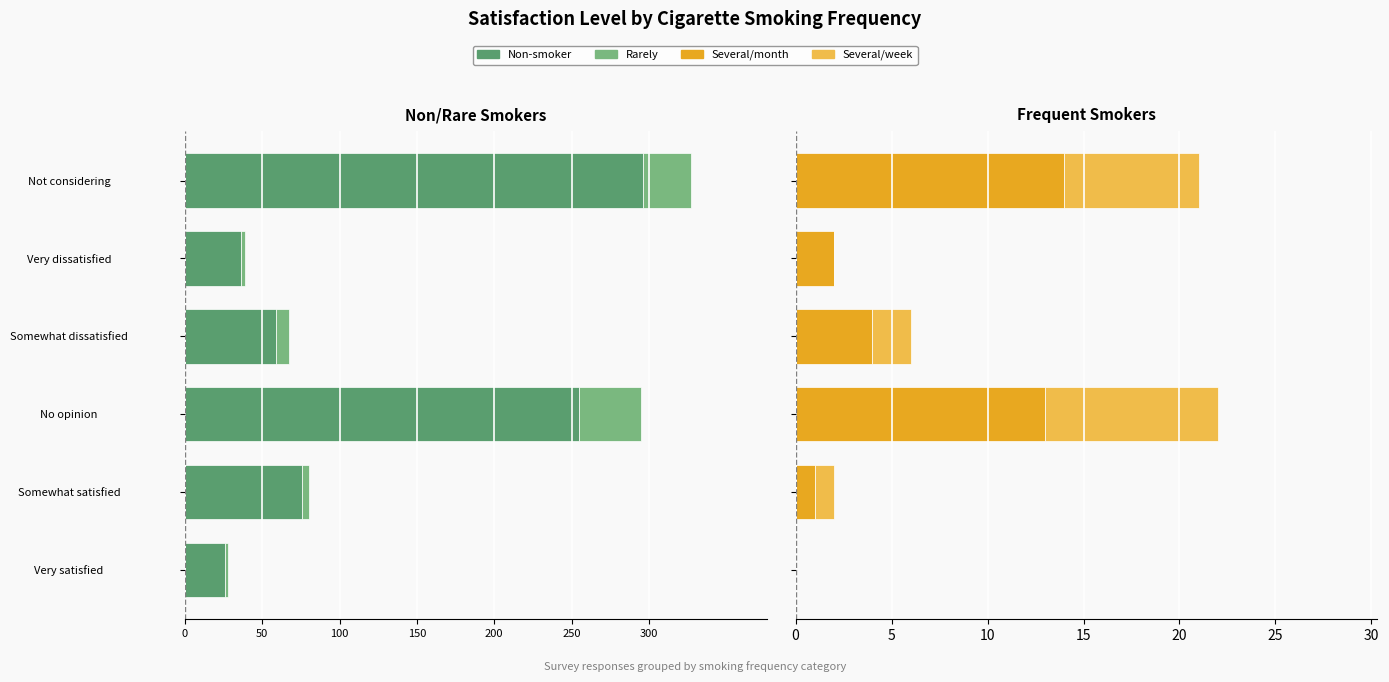

At how many categories does at least one series exceed 207?

2